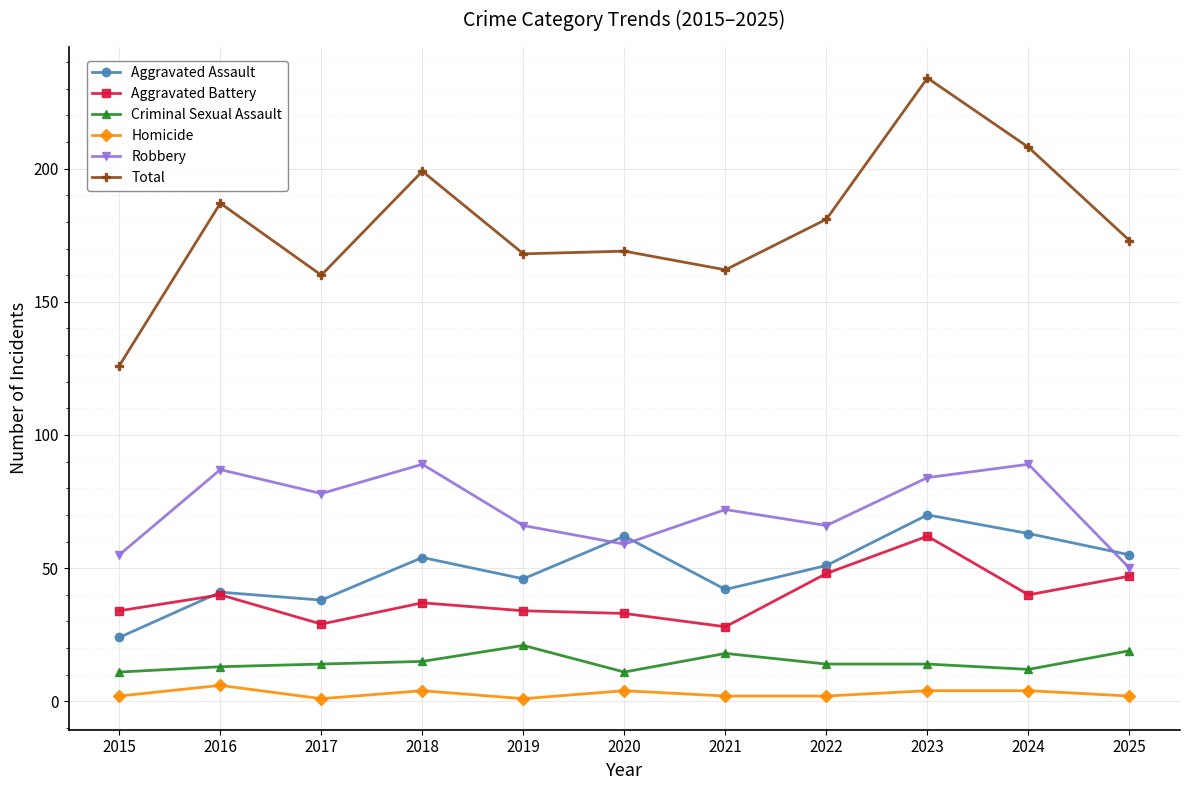

After their last crossing, which series has the higher values: Aggravated Assault or Robbery?

Aggravated Assault